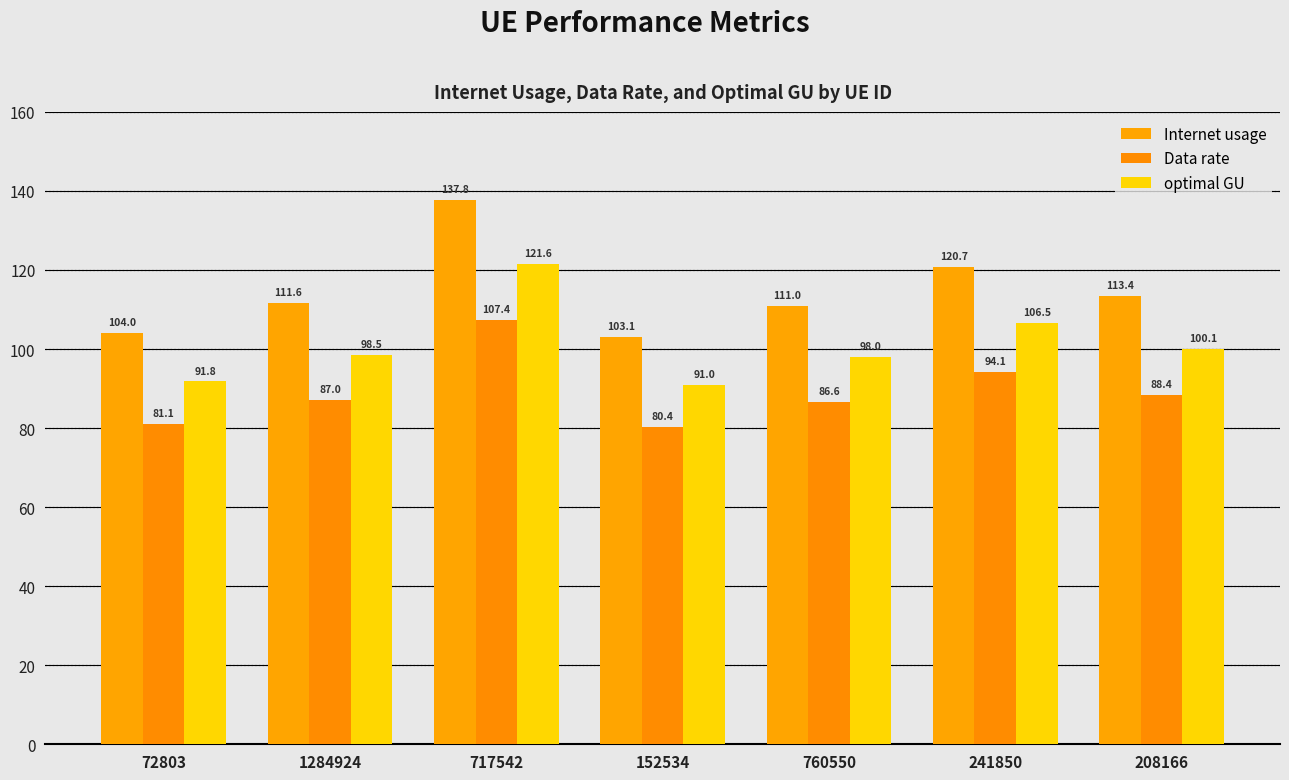

Reading left to right, what are all the values shown in this chart?

Internet usage: 72803=104.0	1284924=111.6	717542=137.8	152534=103.1	760550=111.0	241850=120.7	208166=113.4
Data rate: 72803=81.1	1284924=87.0	717542=107.4	152534=80.4	760550=86.6	241850=94.1	208166=88.4
optimal GU: 72803=91.8	1284924=98.5	717542=121.6	152534=91.0	760550=98.0	241850=106.5	208166=100.1